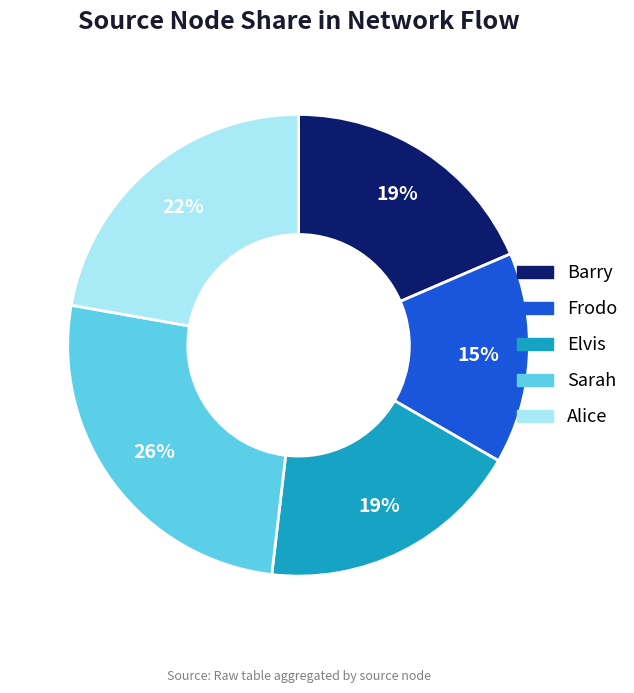

Is there a majority slice in this chart?

No